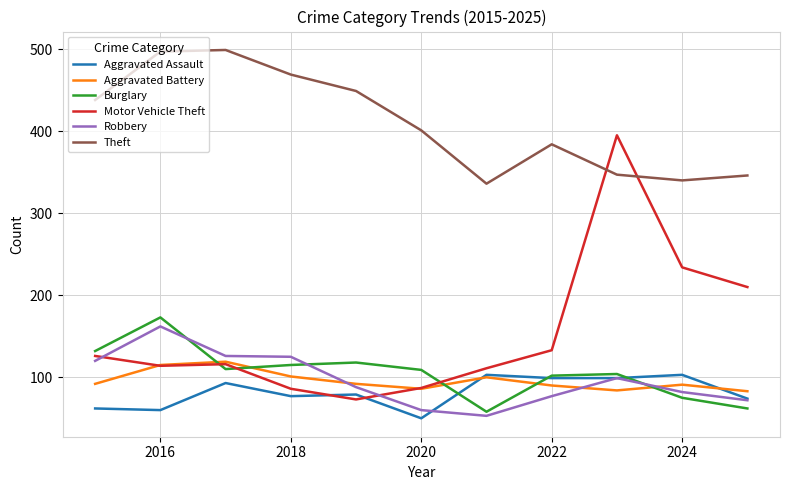

After their last crossing, which series has the higher values: Motor Vehicle Theft or Aggravated Assault?

Motor Vehicle Theft